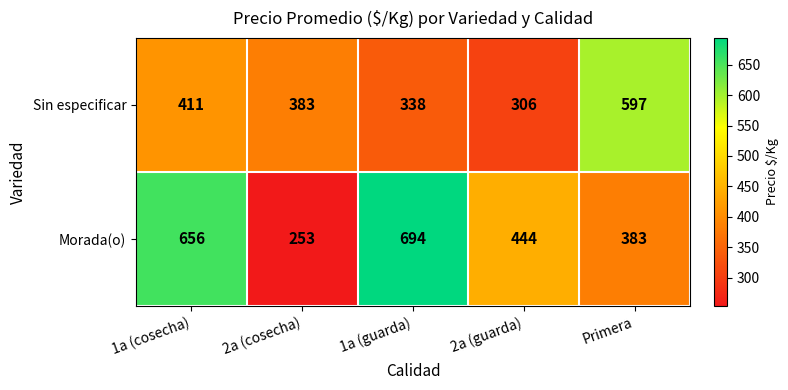

Reading left to right, list all the values displayed in this chart.

Sin especificar: 411	383	338	306	597
Morada(o): 656	253	694	444	383